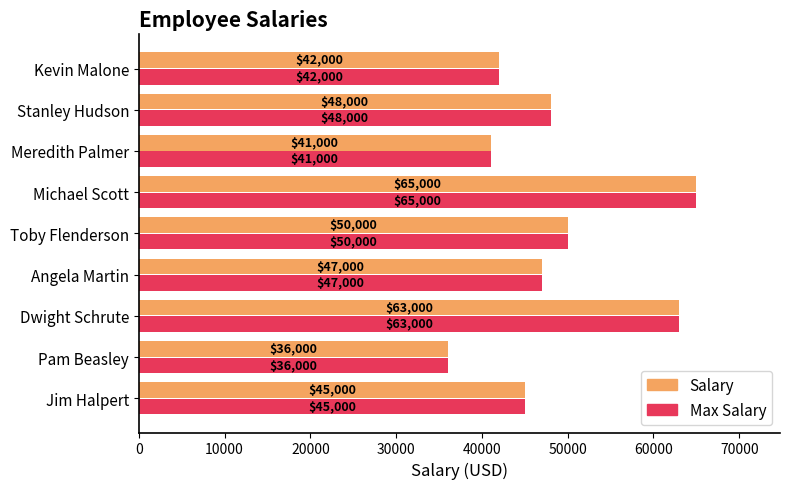

Which category has the lowest value in the Salary series?

Pam Beasley